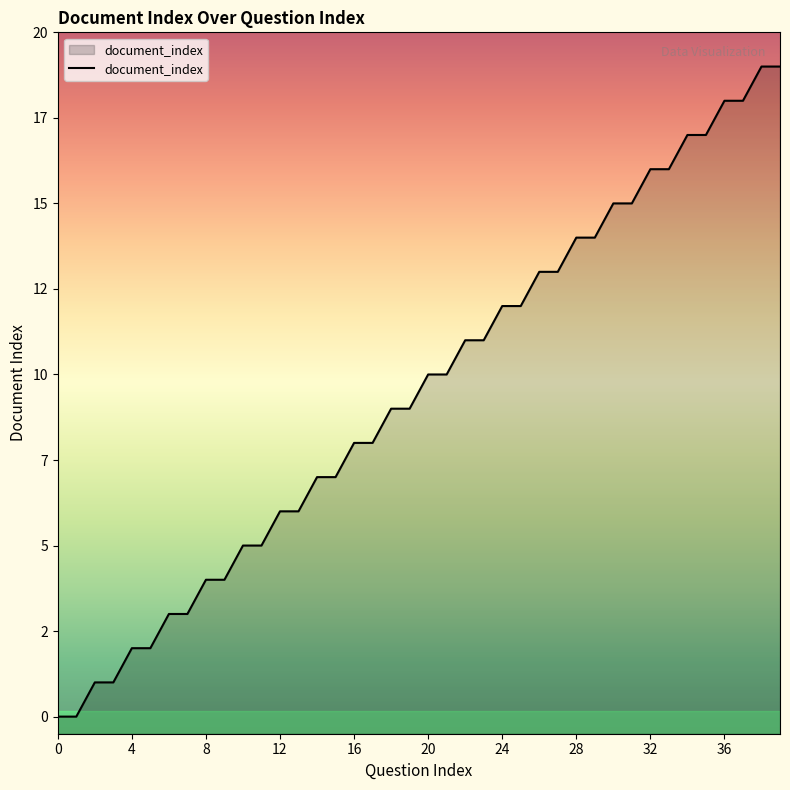

Reading right to left, transcribe all the data shown in this chart.

19	19	18	18	17	17	16	16	15	15	14	14	13	13	12	12	11	11	10	10	9	9	8	8	7	7	6	6	5	5	4	4	3	3	2	2	1	1	0	0